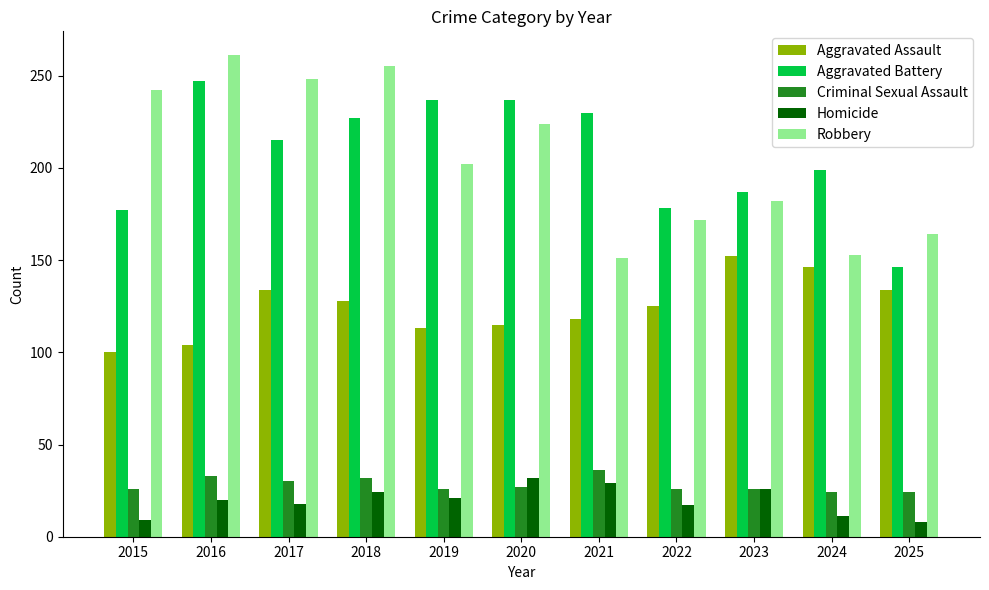

Rank the series at 2015 from highest to lowest value.

Robbery, Aggravated Battery, Aggravated Assault, Criminal Sexual Assault, Homicide